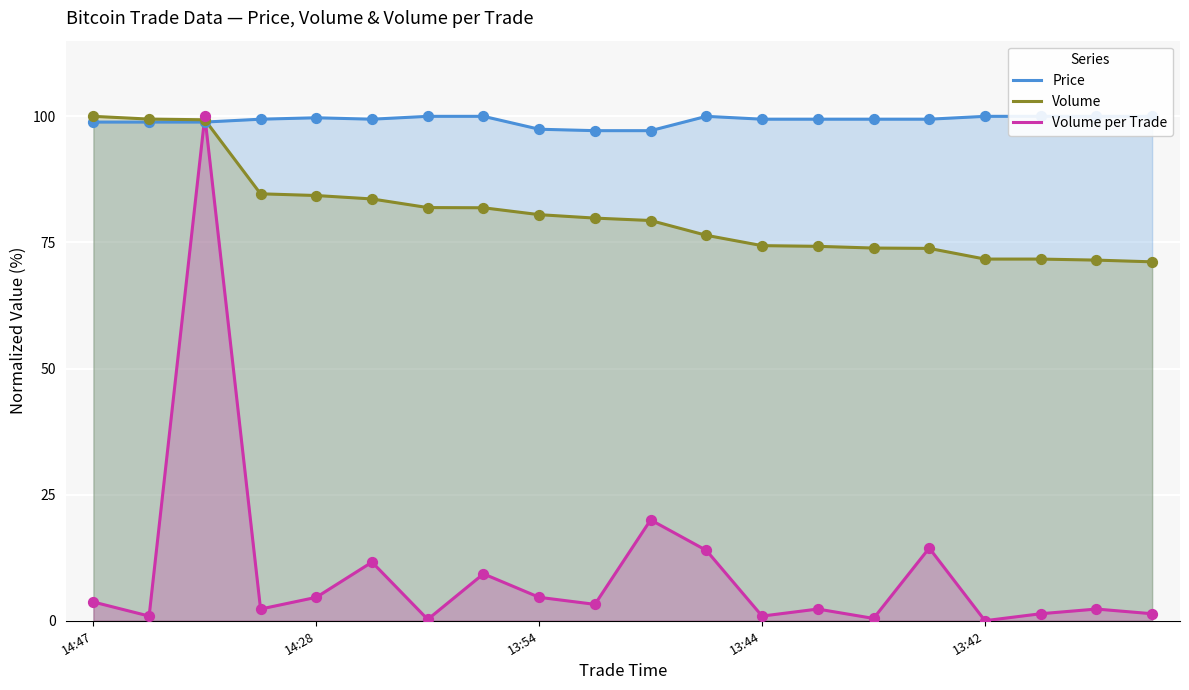

Is the value of Price at 5 greater than the value of Volume per Trade at 7?

Yes